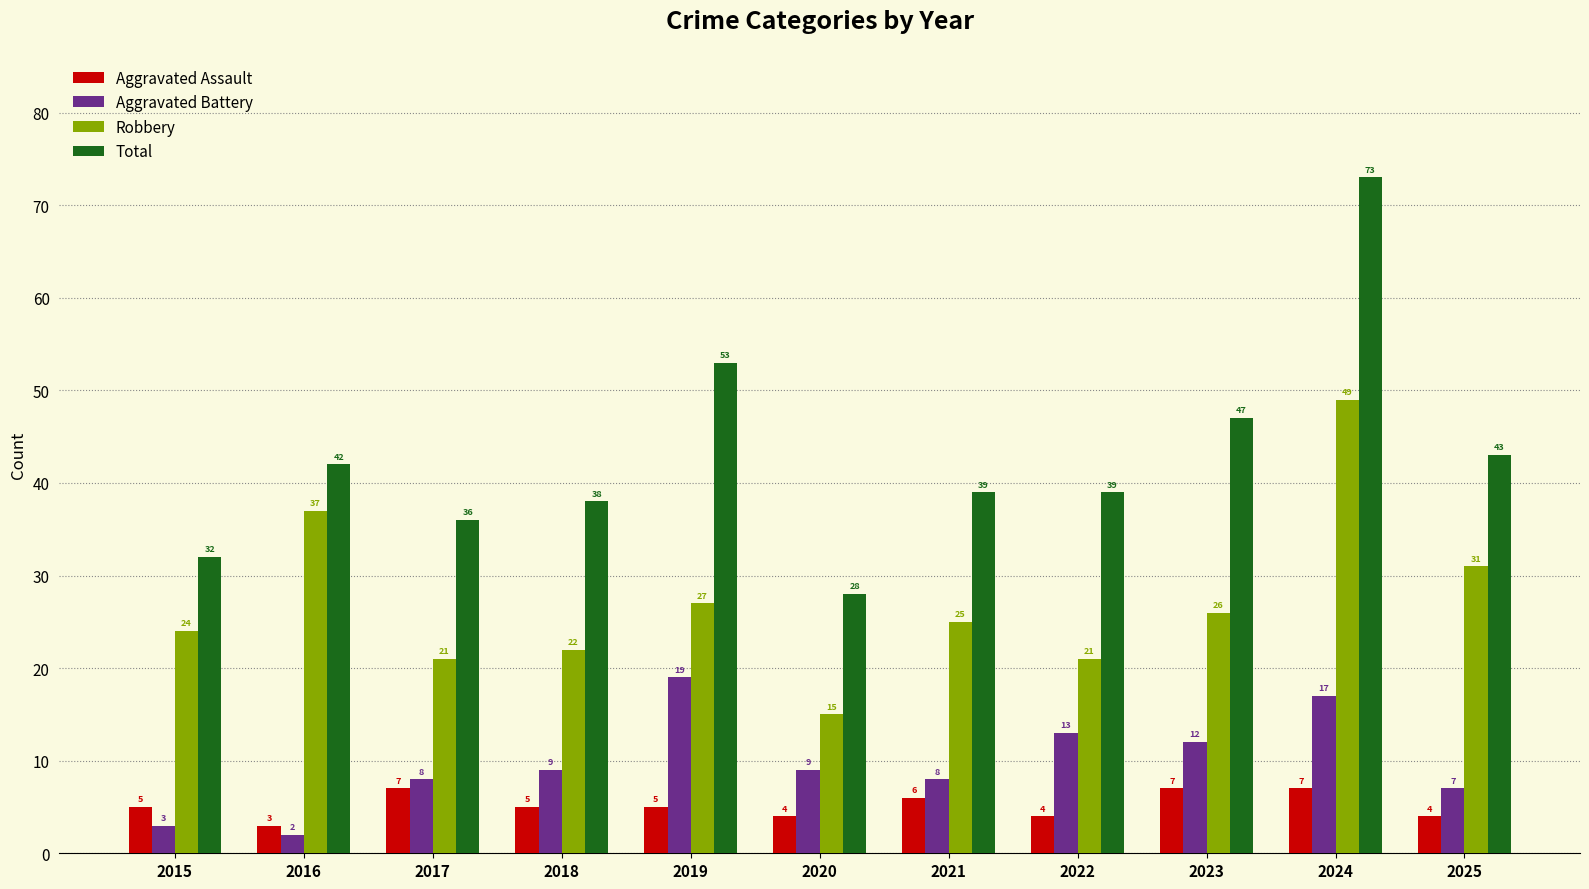

Reading right to left, extract all data points from this chart.

Aggravated Assault: 2025=4	2024=7	2023=7	2022=4	2021=6	2020=4	2019=5	2018=5	2017=7	2016=3	2015=5
Aggravated Battery: 2025=7	2024=17	2023=12	2022=13	2021=8	2020=9	2019=19	2018=9	2017=8	2016=2	2015=3
Robbery: 2025=31	2024=49	2023=26	2022=21	2021=25	2020=15	2019=27	2018=22	2017=21	2016=37	2015=24
Total: 2025=43	2024=73	2023=47	2022=39	2021=39	2020=28	2019=53	2018=38	2017=36	2016=42	2015=32